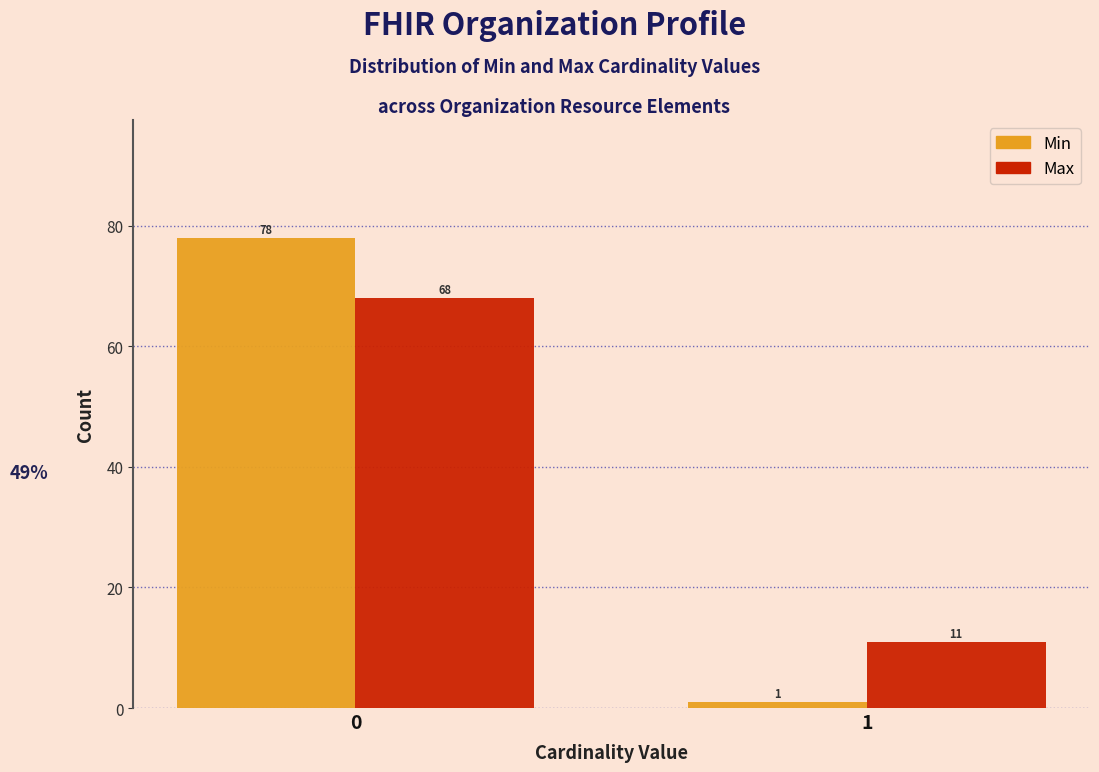

Reading left to right, extract all data points from this chart.

Min: 78	1
Max: 68	11